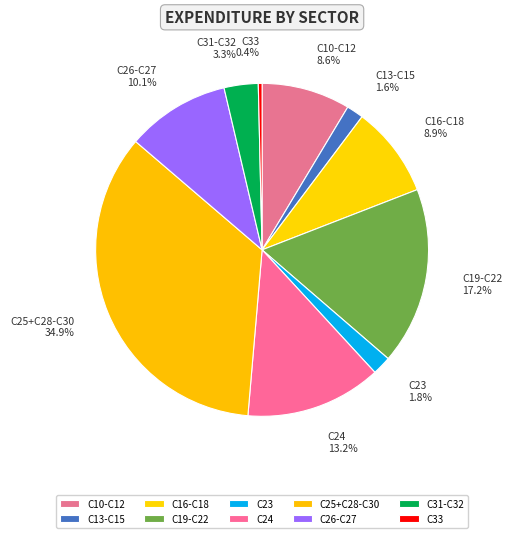

Which slice is the smallest?

C33